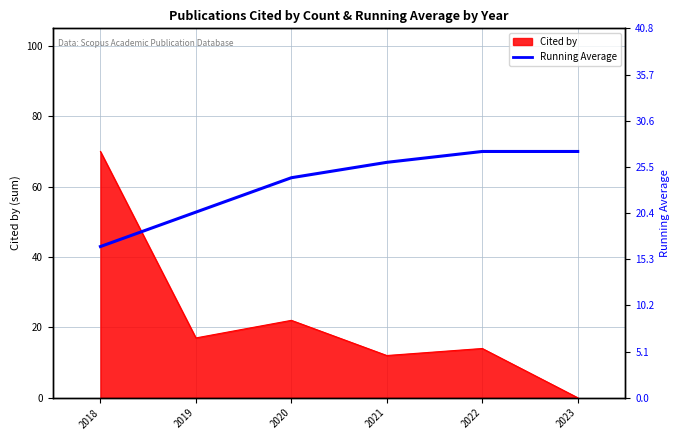

The chart shows a value of 27.2 at 2023. True or false?

True